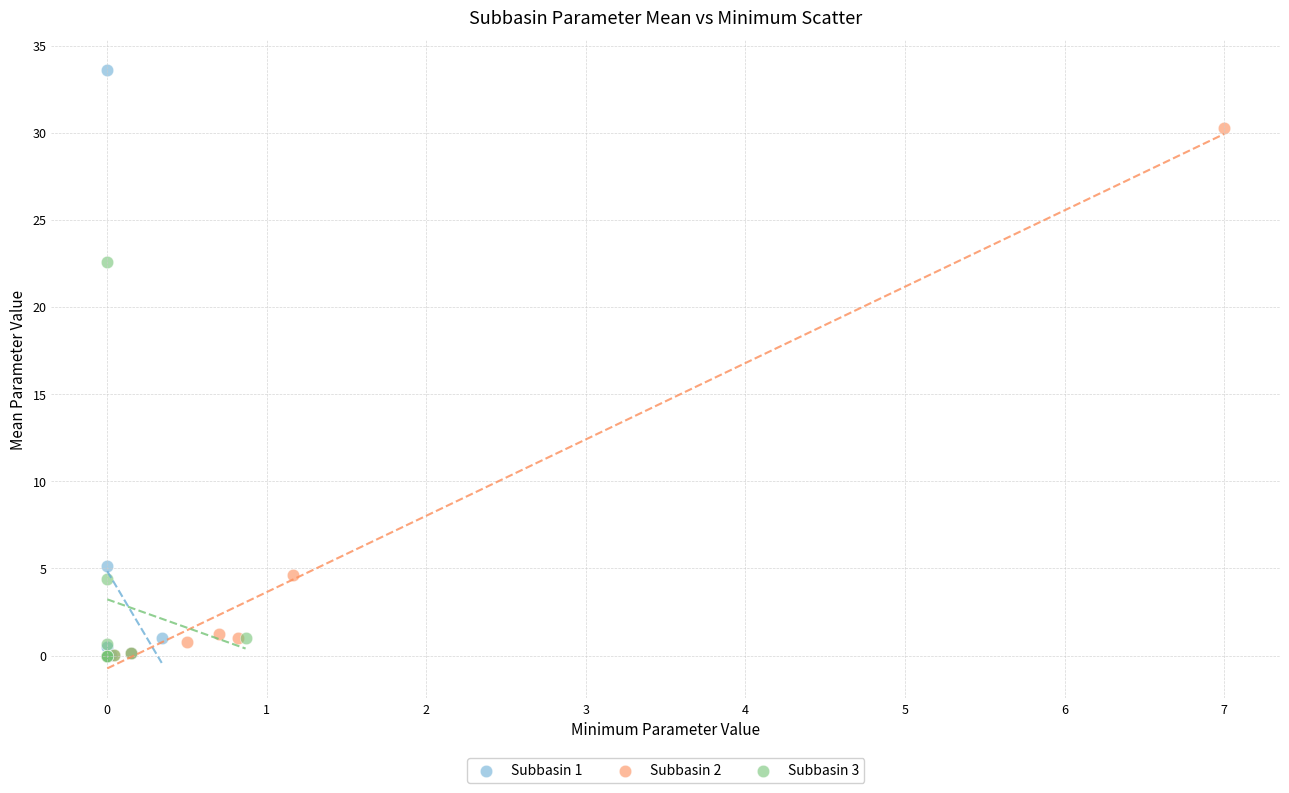

What are all the series names shown in the legend?

Subbasin 1, Subbasin 2, Subbasin 3